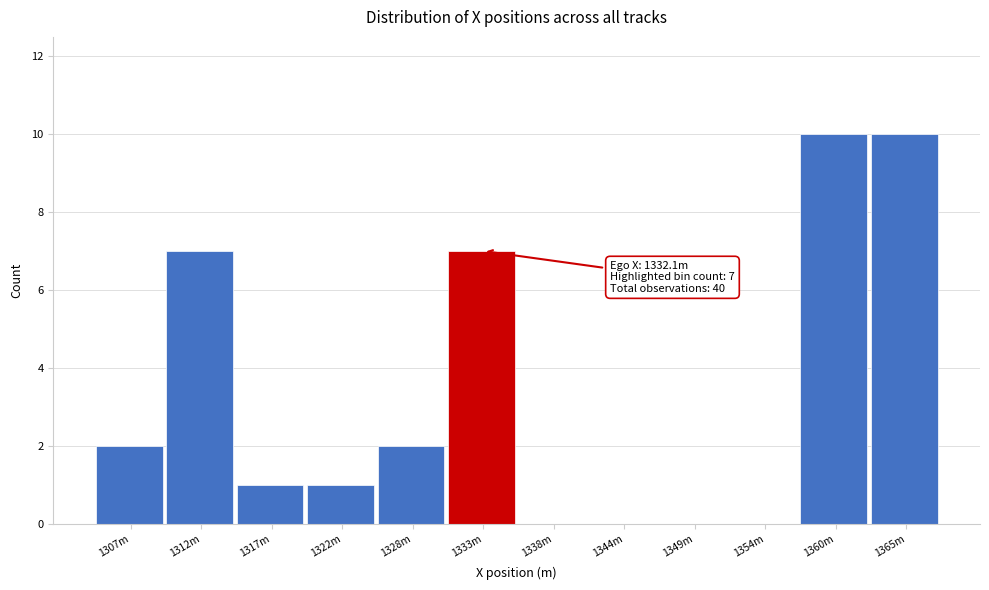

Reading right to left, extract all data points from this chart.

1365m=10	1360m=10	1354m=0	1349m=0	1344m=0	1338m=0	1333m=7	1328m=2	1322m=1	1317m=1	1312m=7	1307m=2